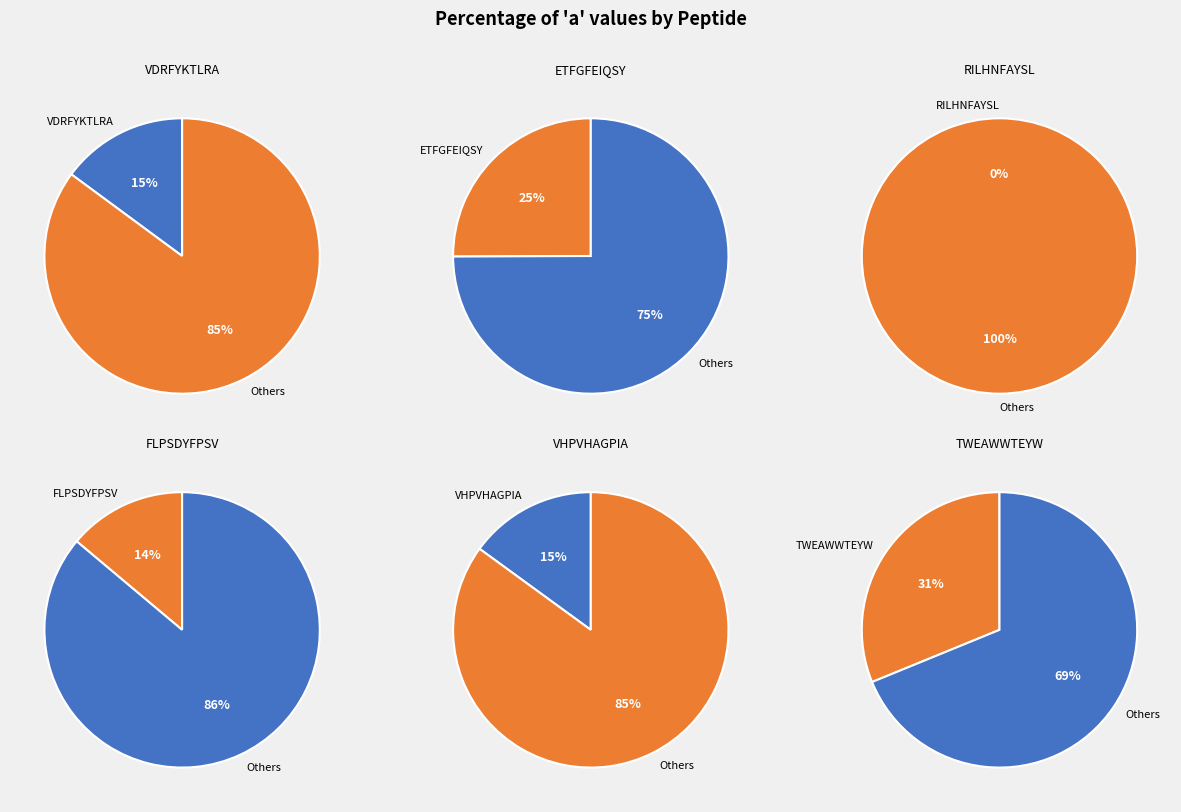

To the nearest percent, what percentage of the pie is ETFGFEIQSY?

25%